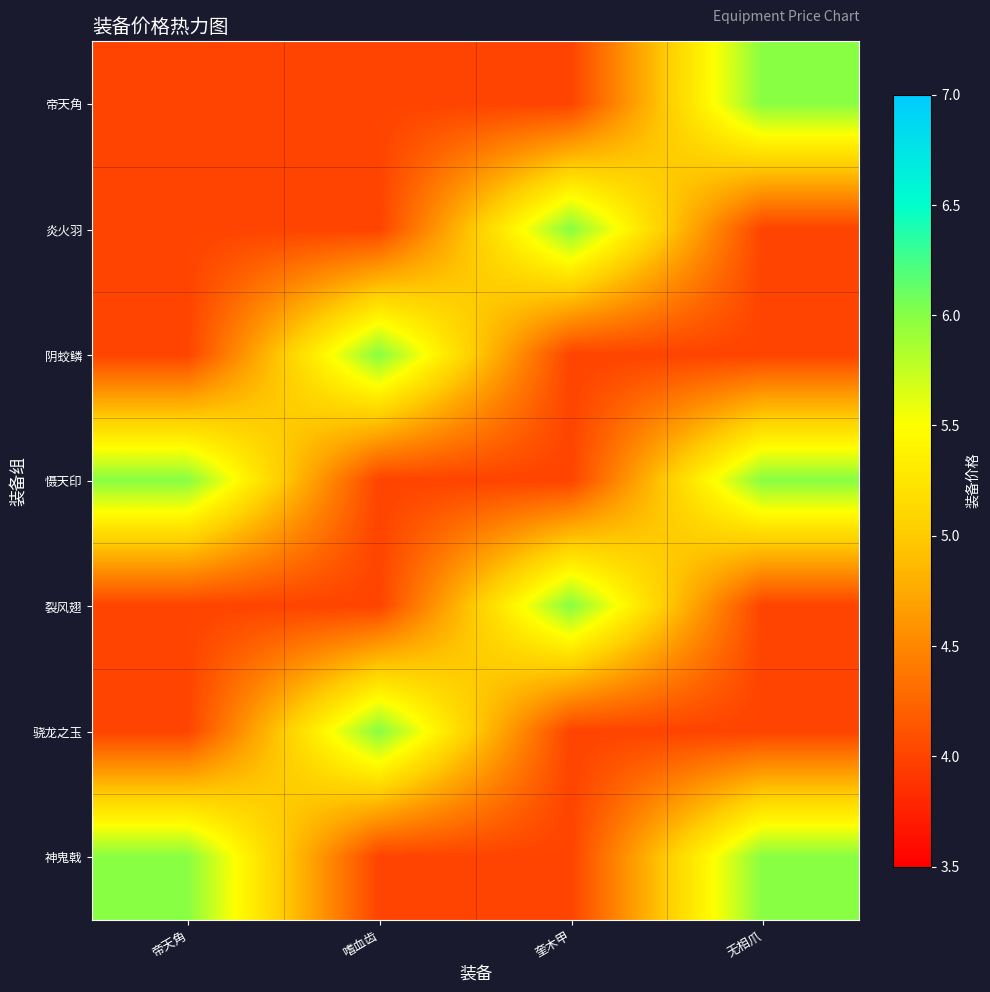

Between 奎木甲 and 帝天角, which is larger?

奎木甲